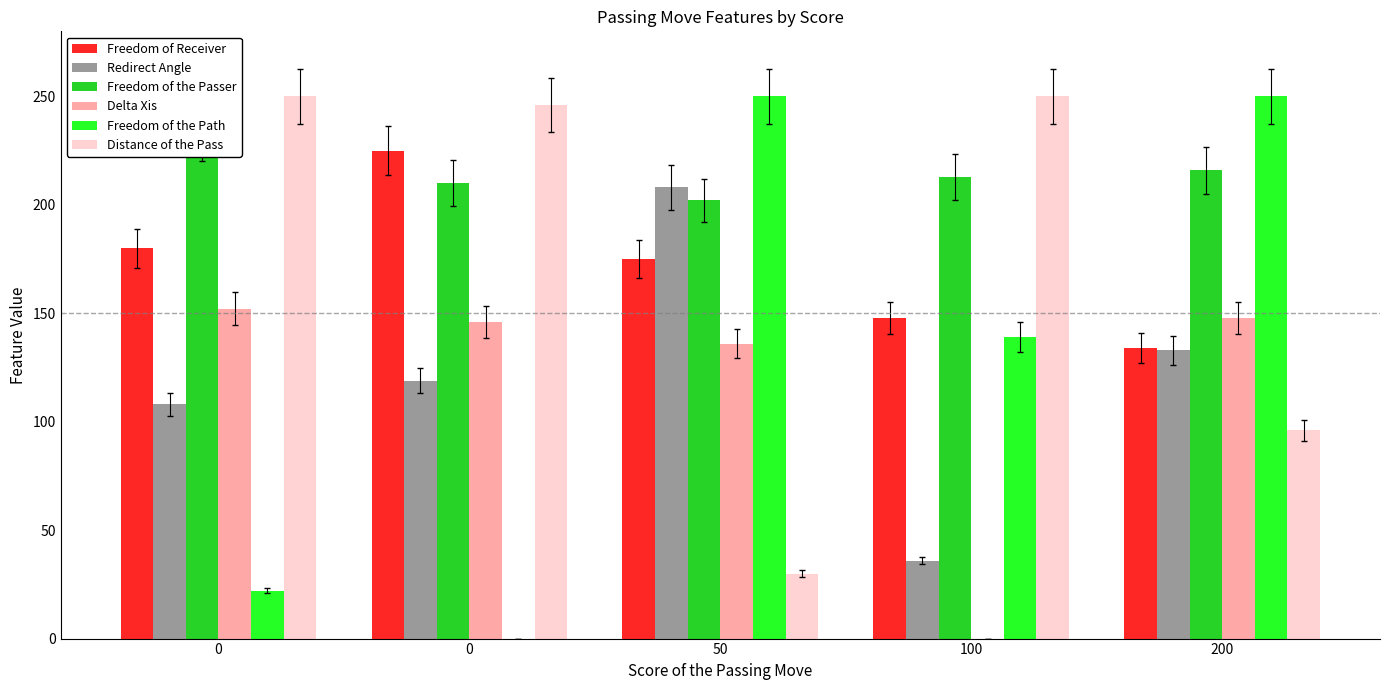

What is the difference between the Distance of the Pass values at 0 and 0?

4